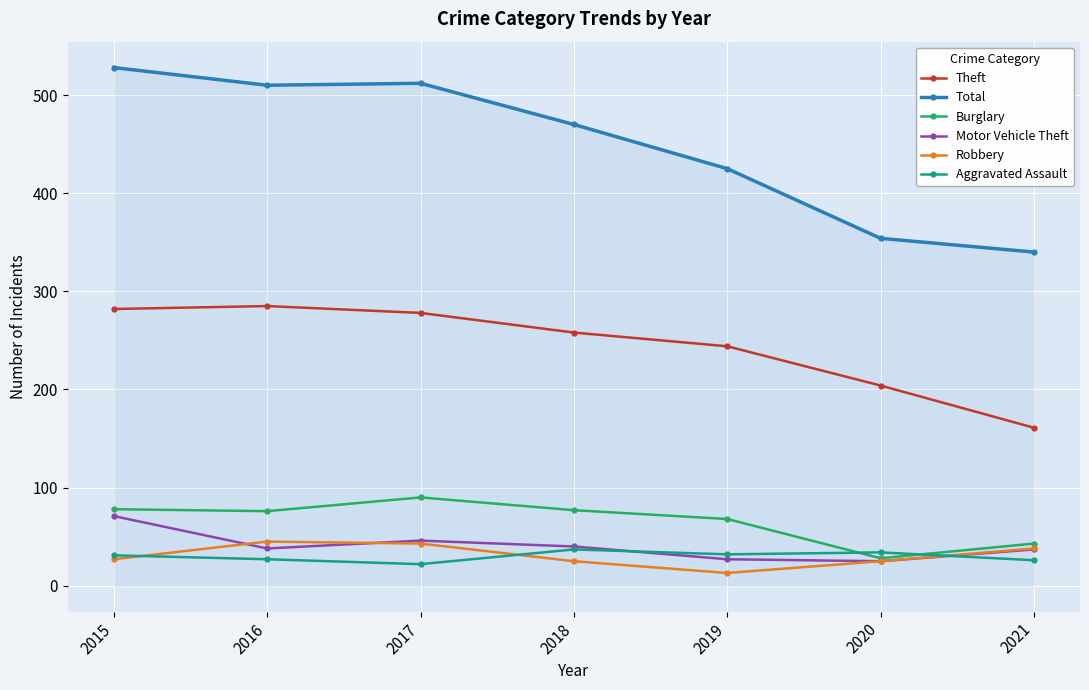

True or false: Aggravated Assault and Theft cross at least once.

False